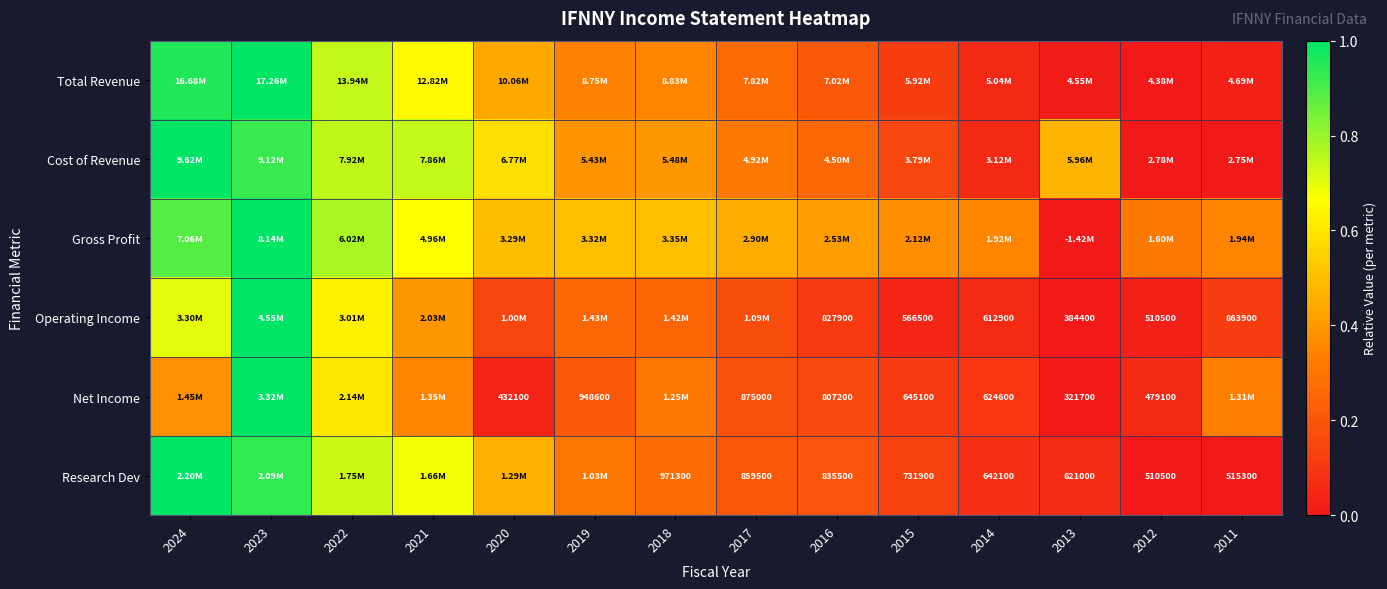

Rank the series at 2022 from lowest to highest value.

Net Income, Operating Income, Research Dev, Total Revenue, Cost of Revenue, Gross Profit